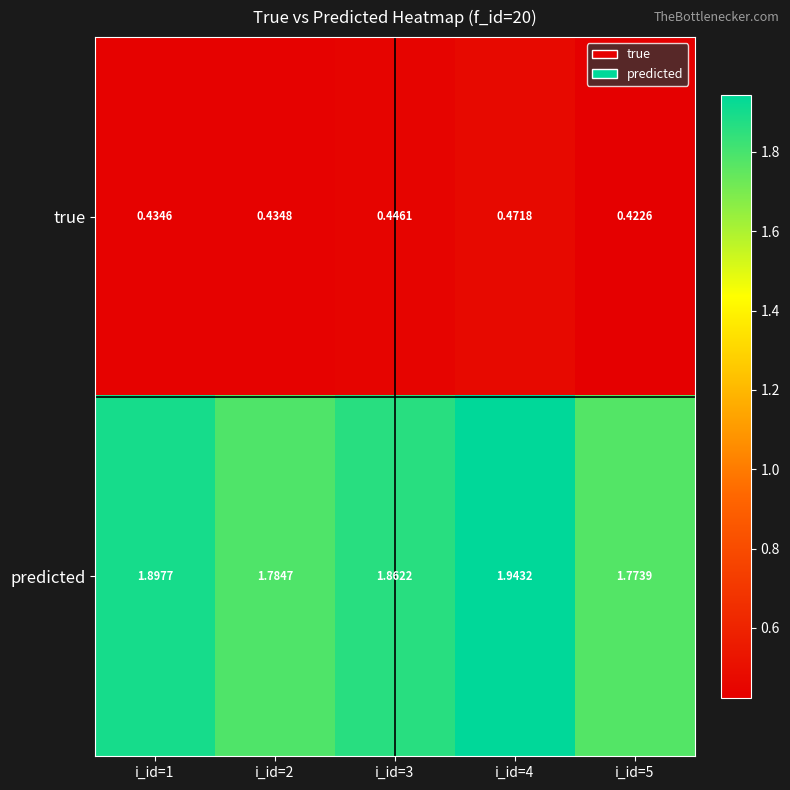

Which series has the largest range (max minus min)?

predicted